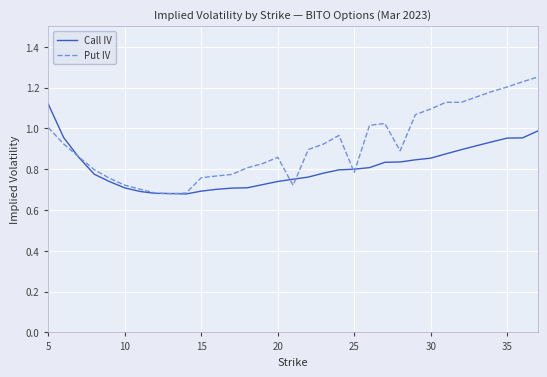

Rank the series by their average value, from lowest to highest.

Call IV, Put IV